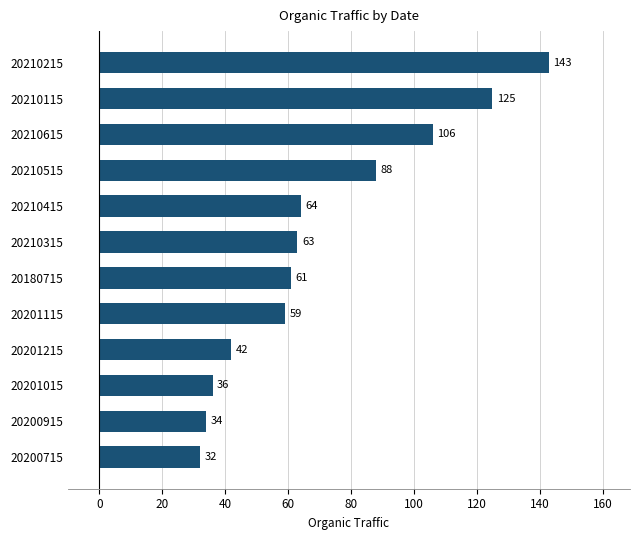

Rank the categories by value from lowest to highest.

20200715, 20200915, 20201015, 20201215, 20201115, 20180715, 20210315, 20210415, 20210515, 20210615, 20210115, 20210215